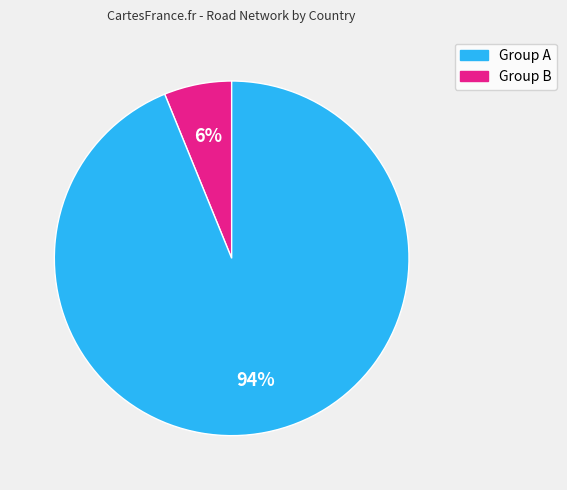

The Group B slice represents 94% of the pie. True or false?

True